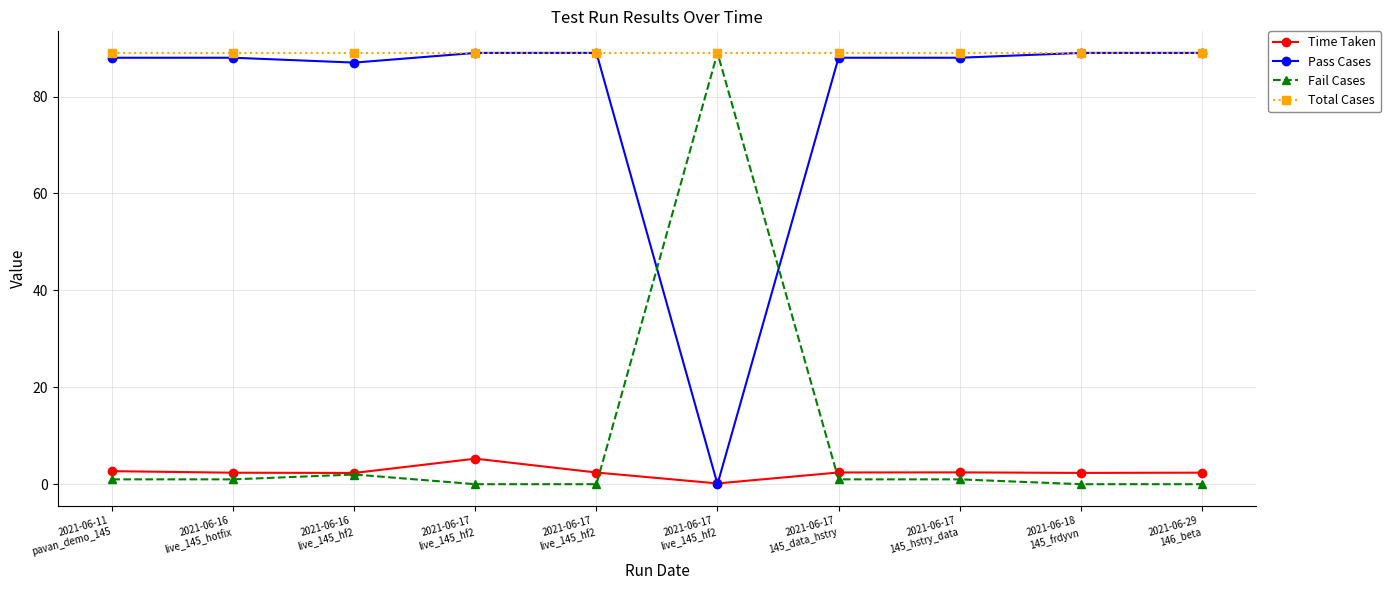

How many series are shown in this chart?

4